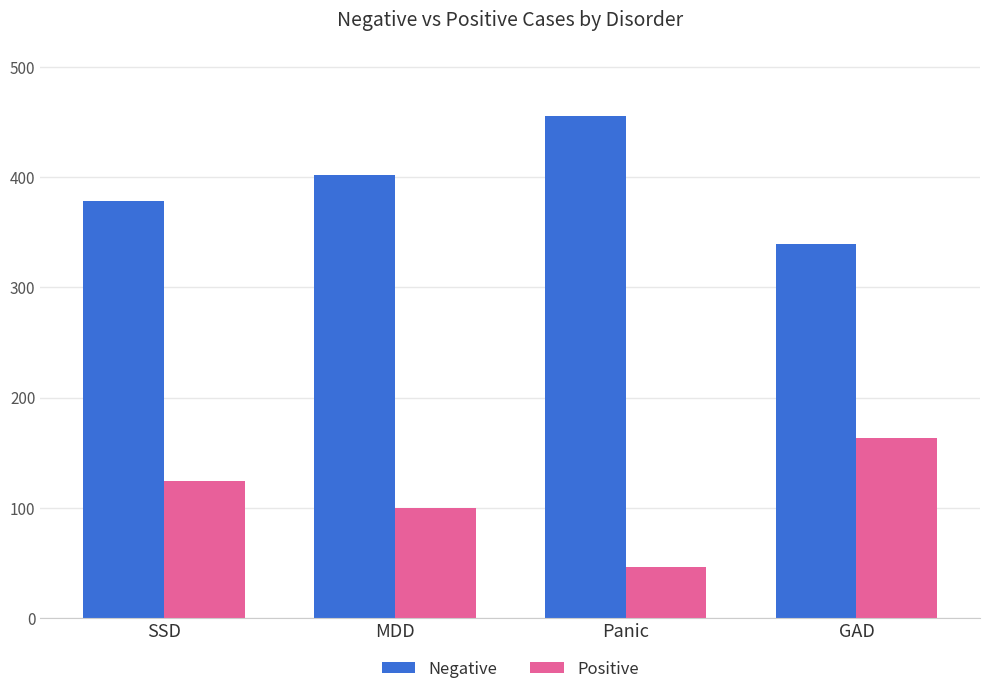

What is the spread (max minus min) of values at GAD?

176